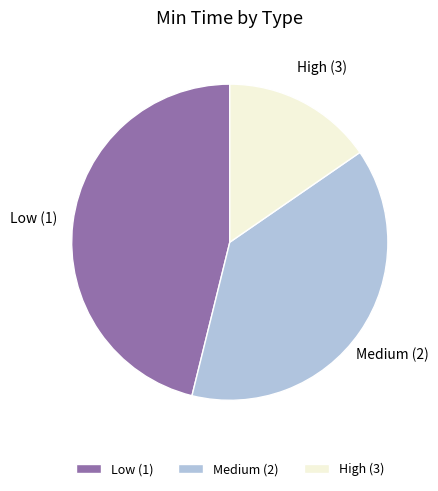

Is it true that Medium (2) is 28% of the pie?

False